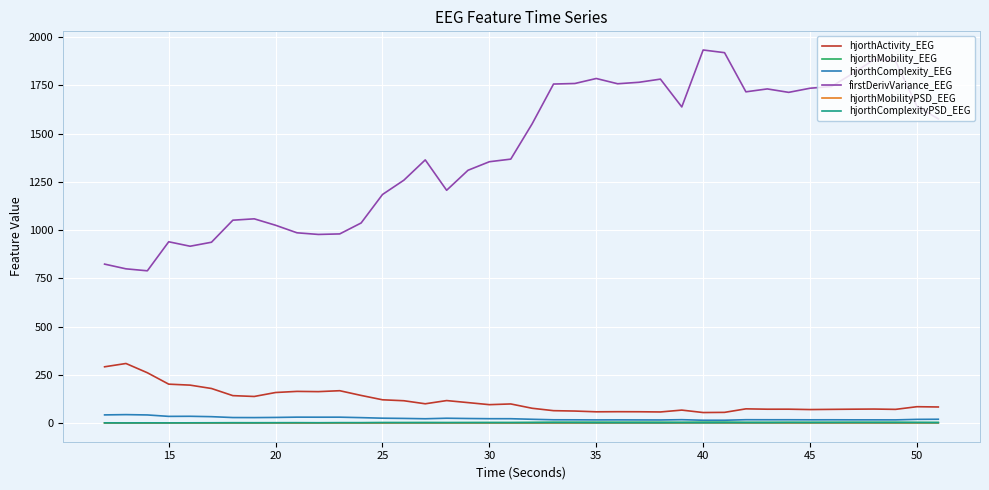

What is the maximum value shown in the chart?

1933.6